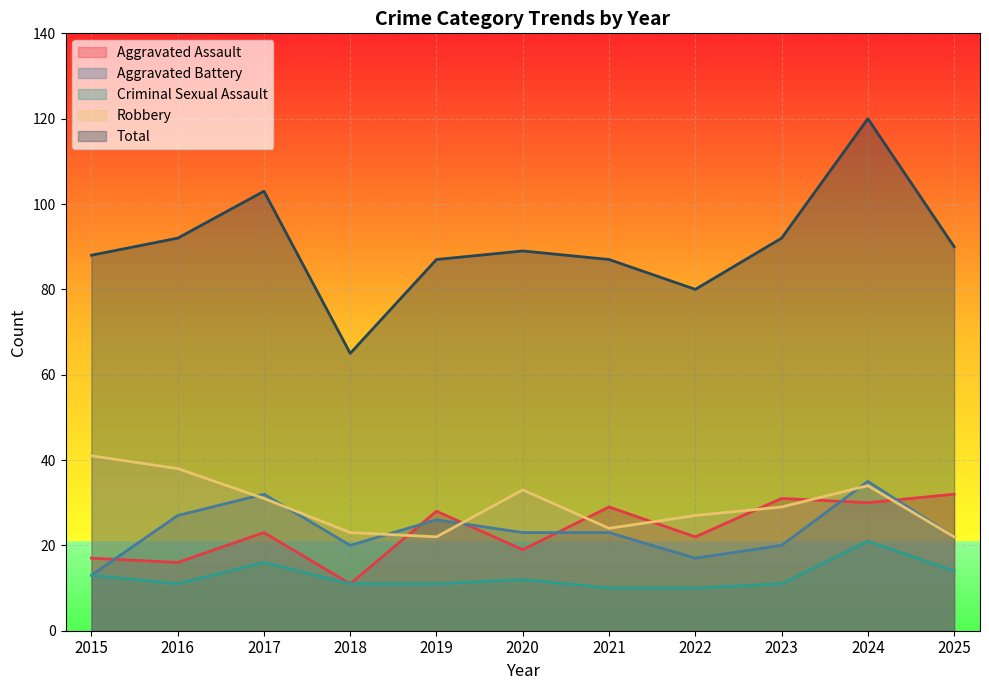

What is the greatest value displayed?

120